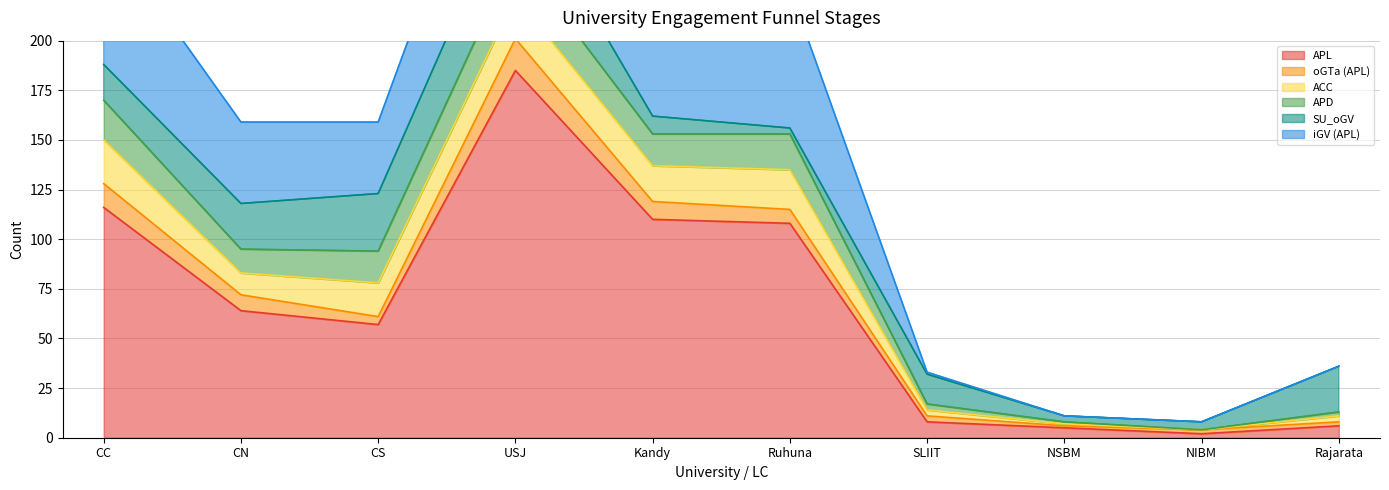

Reading left to right, extract all data points from this chart.

APL: CC=116	CN=64	CS=57	USJ=185	Kandy=110	Ruhuna=108	SLIIT=8	NSBM=5	NIBM=2	Rajarata=6
oGTa (APL): CC=12	CN=8	CS=4	USJ=16	Kandy=9	Ruhuna=7	SLIIT=3	NSBM=1	NIBM=2	Rajarata=2
ACC: CC=22	CN=11	CS=17	USJ=21	Kandy=18	Ruhuna=20	SLIIT=3	NSBM=1	NIBM=0	Rajarata=3
APD: CC=20	CN=12	CS=16	USJ=22	Kandy=16	Ruhuna=18	SLIIT=3	NSBM=1	NIBM=0	Rajarata=2
SU_oGV: CC=18	CN=23	CS=29	USJ=36	Kandy=9	Ruhuna=3	SLIIT=15	NSBM=3	NIBM=4	Rajarata=23
iGV (APL): CC=68	CN=41	CS=36	USJ=67	Kandy=53	Ruhuna=70	SLIIT=1	NSBM=0	NIBM=0	Rajarata=0